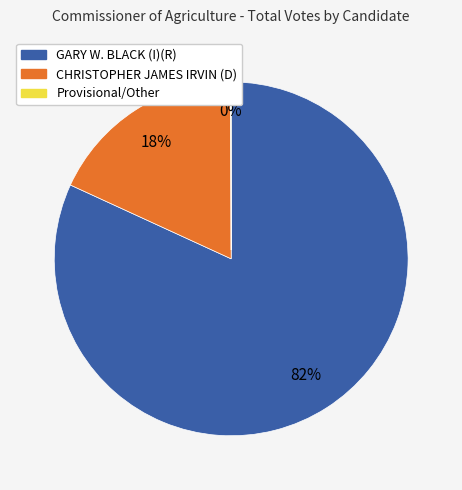

To the nearest percent, what portion does GARY W. BLACK (I)(R) represent?

82%